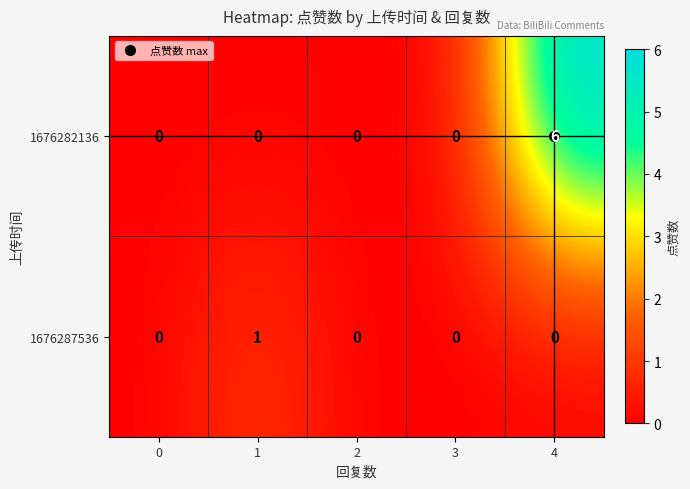

What is the greatest value displayed?

6